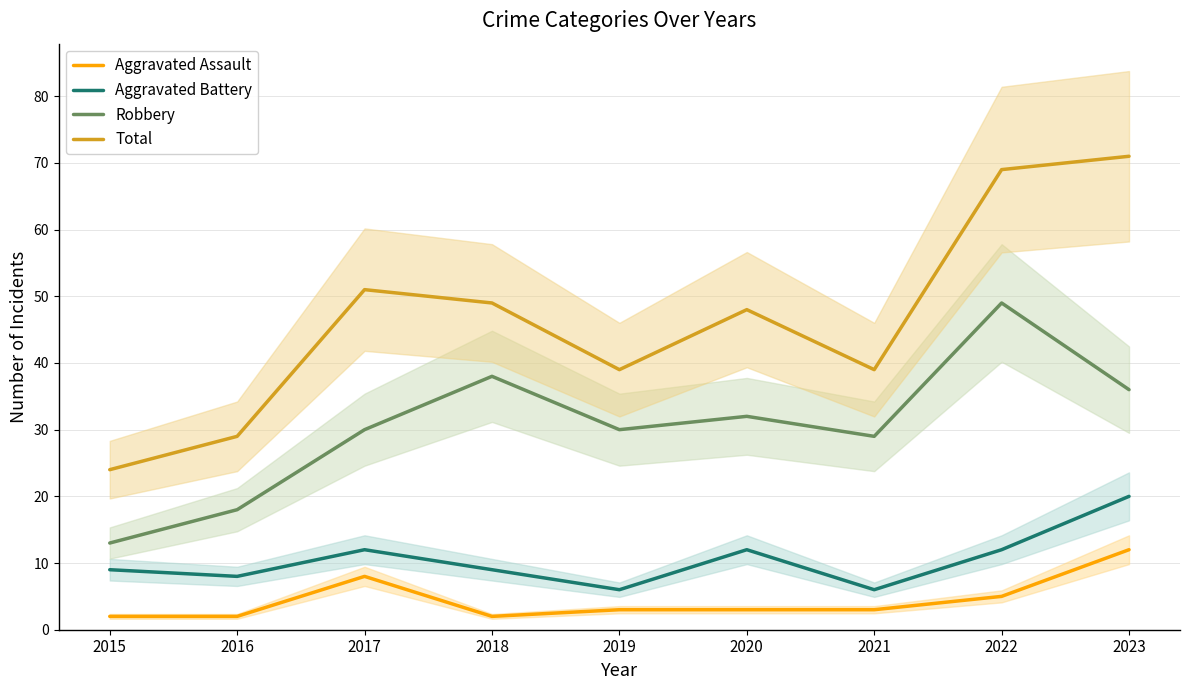

Reading left to right, list all the values displayed in this chart.

Aggravated Assault: 2015=2	2016=2	2017=8	2018=2	2019=3	2020=3	2021=3	2022=5	2023=12
Aggravated Battery: 2015=9	2016=8	2017=12	2018=9	2019=6	2020=12	2021=6	2022=12	2023=20
Robbery: 2015=13	2016=18	2017=30	2018=38	2019=30	2020=32	2021=29	2022=49	2023=36
Total: 2015=24	2016=29	2017=51	2018=49	2019=39	2020=48	2021=39	2022=69	2023=71